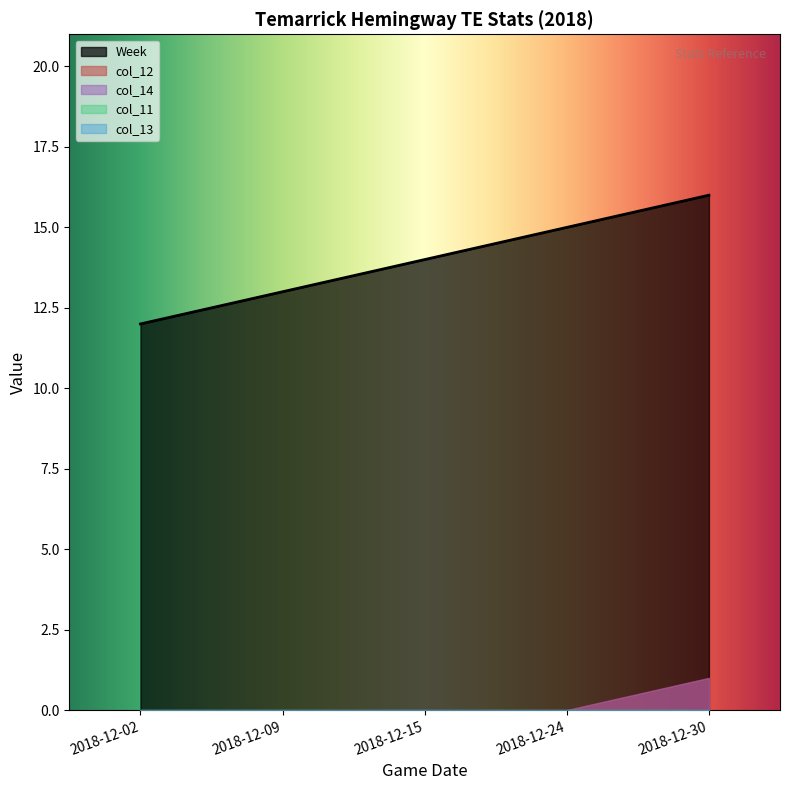

True or false: col_13 and Week cross at least once.

False